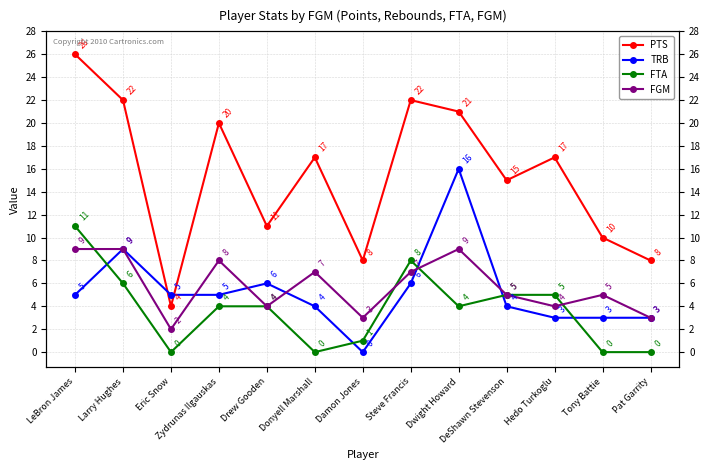

Is it true that TRB equals 3 at Steve Francis?

False